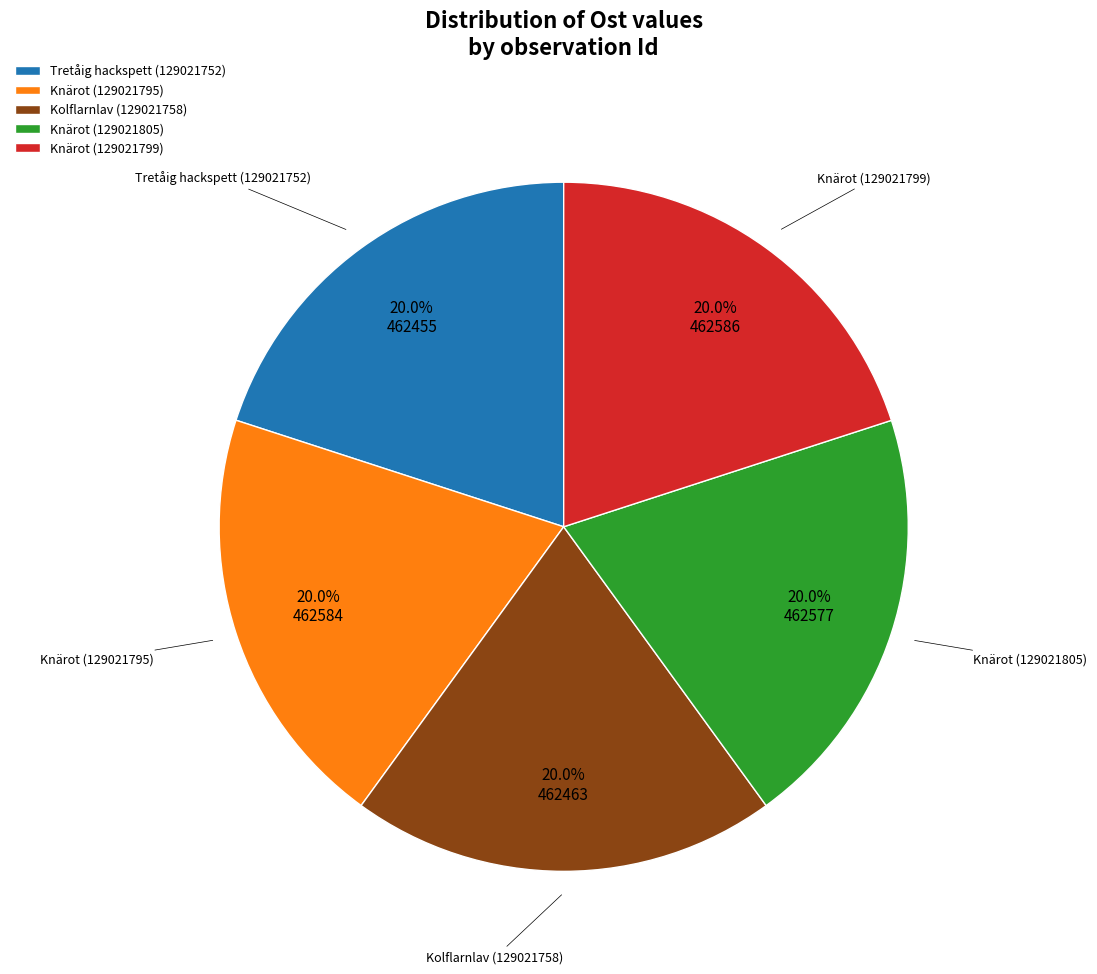

How much of the chart is everything except Knärot (129021799)?

80.0%